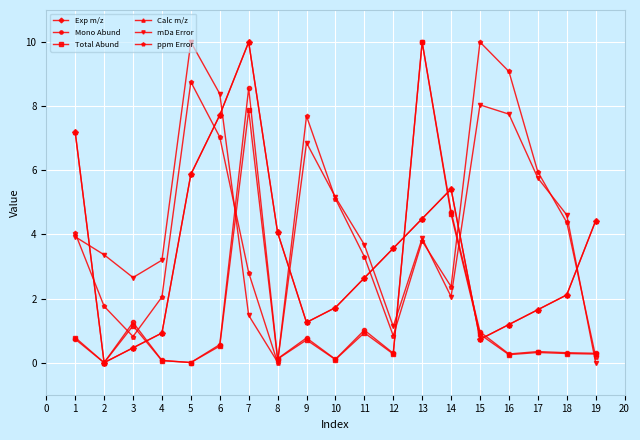

True or false: mDa Error has a value of 8.4 at 6.

True